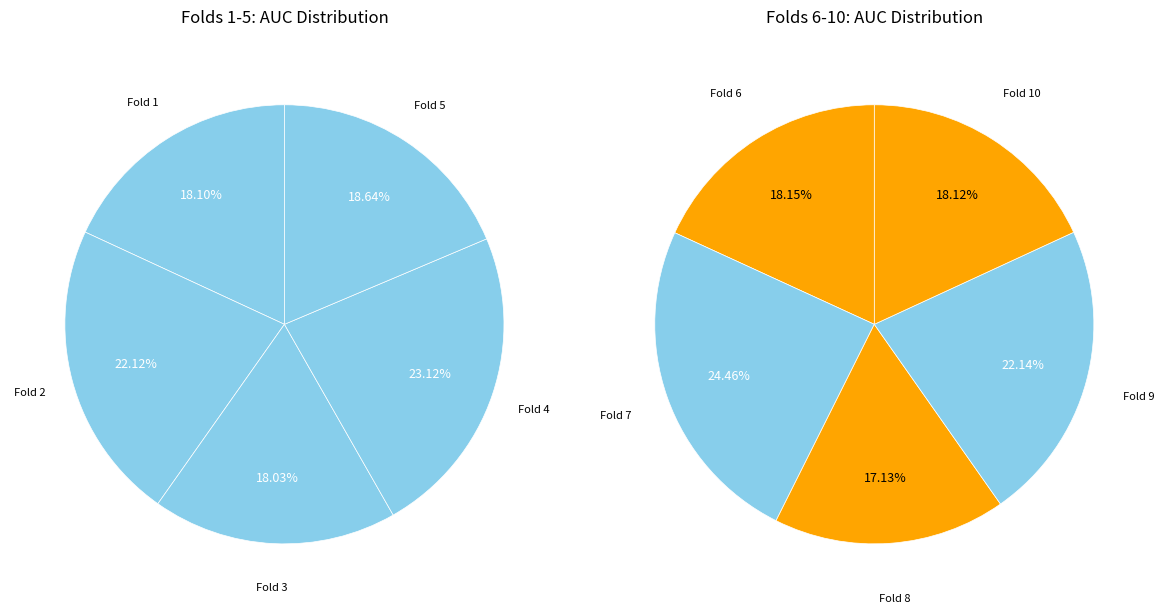

Count the number of slices in the pie.

10